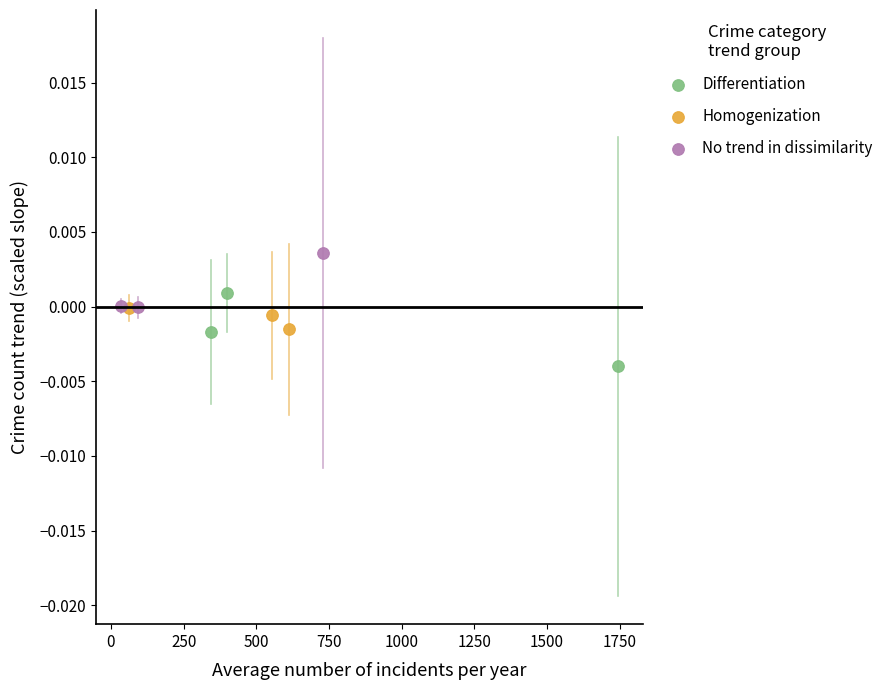

Which series contains the highest Y value?

No trend in dissimilarity